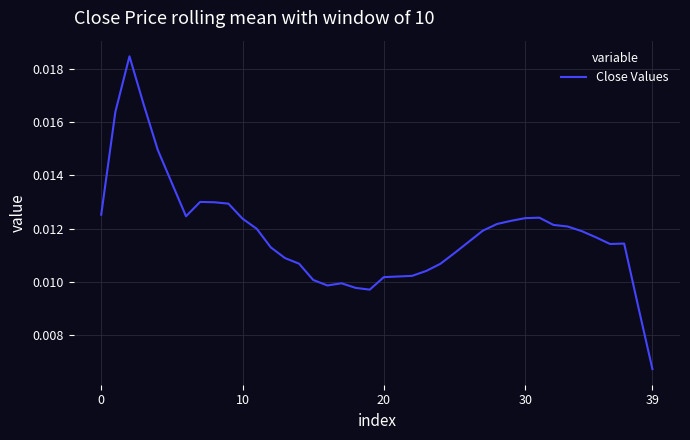

How many lines are shown in the chart?

1